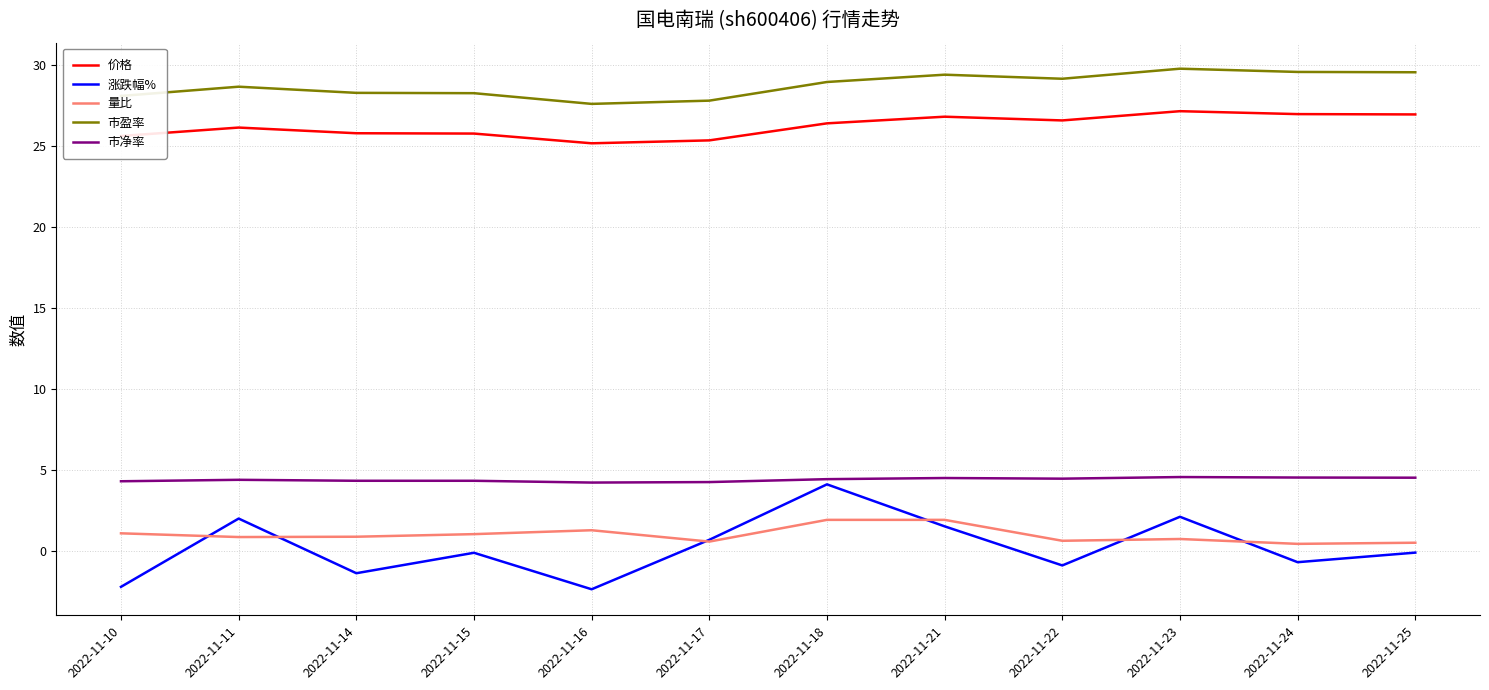

Which series has the largest total across all categories?

市盈率